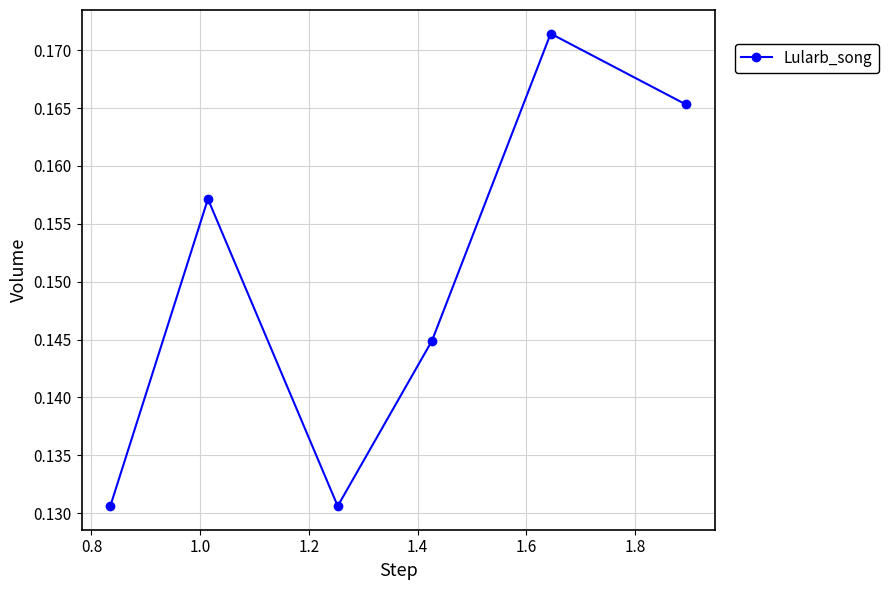

What is the sum of all values?

0.9